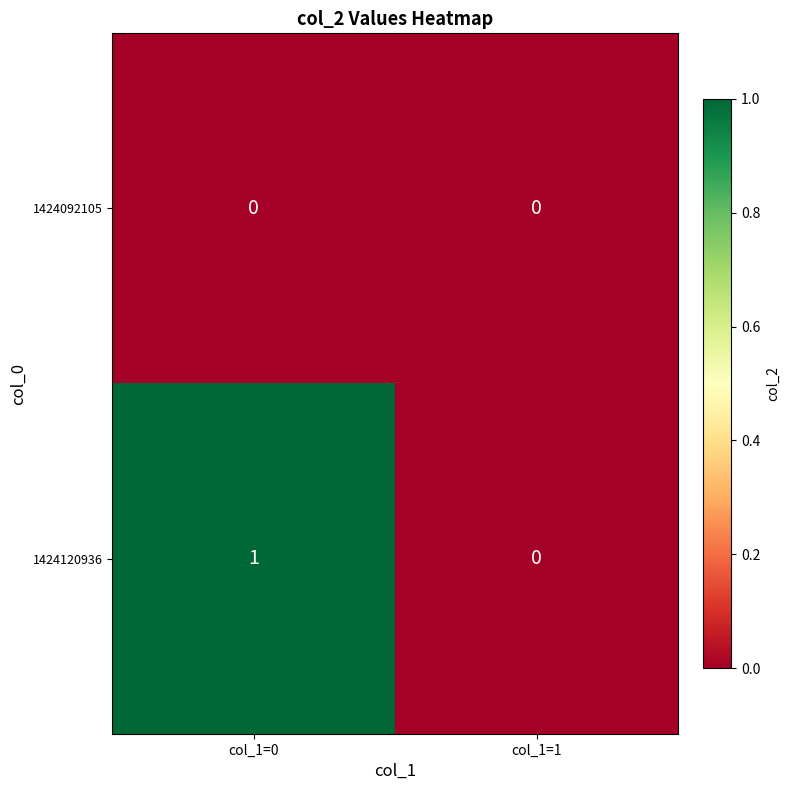

Which series has the largest total across all categories?

1424120936